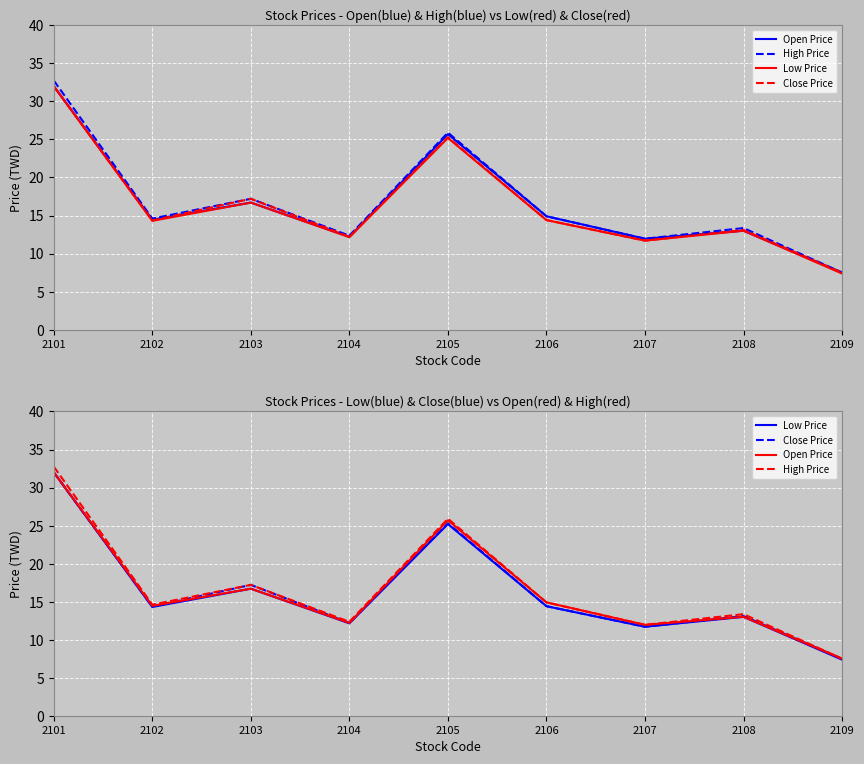

True or false: Low Price and High Price cross at least once.

False